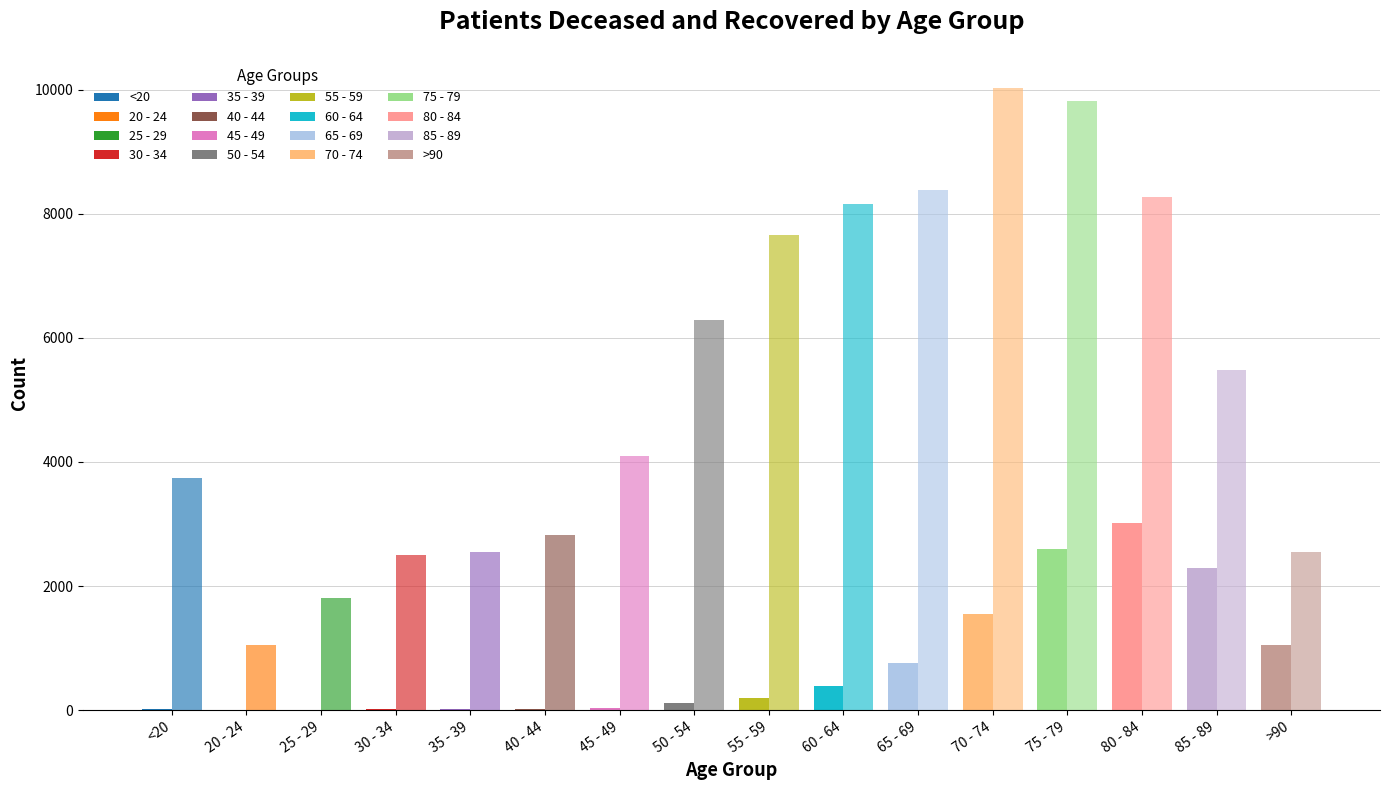

Which has a higher value, 30 - 34 or 45 - 49?

45 - 49